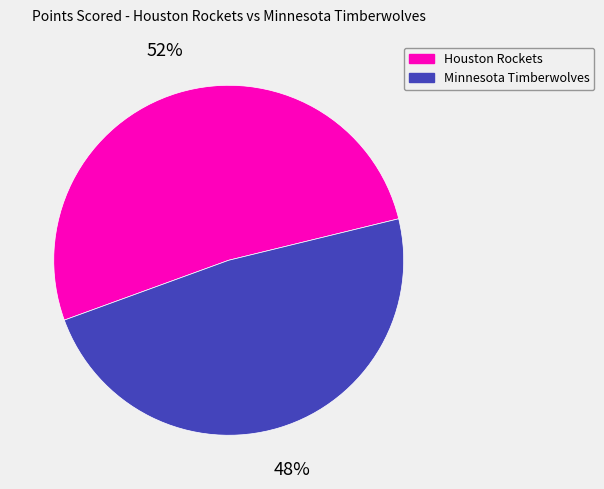

Rank the categories by value from highest to lowest.

Houston Rockets, Minnesota Timberwolves